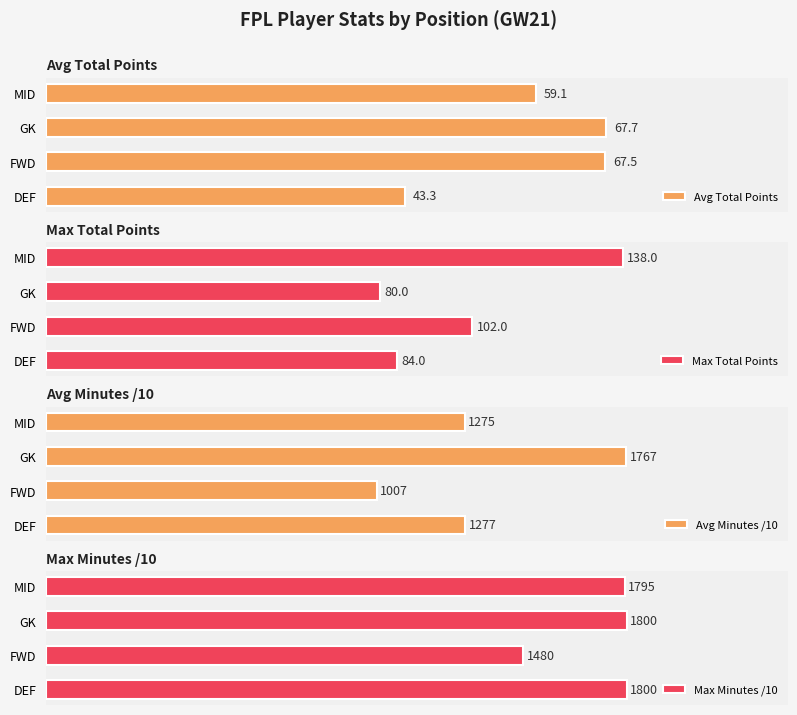

Rank the categories by Avg Total Points value from lowest to highest.

DEF, MID, FWD, GK